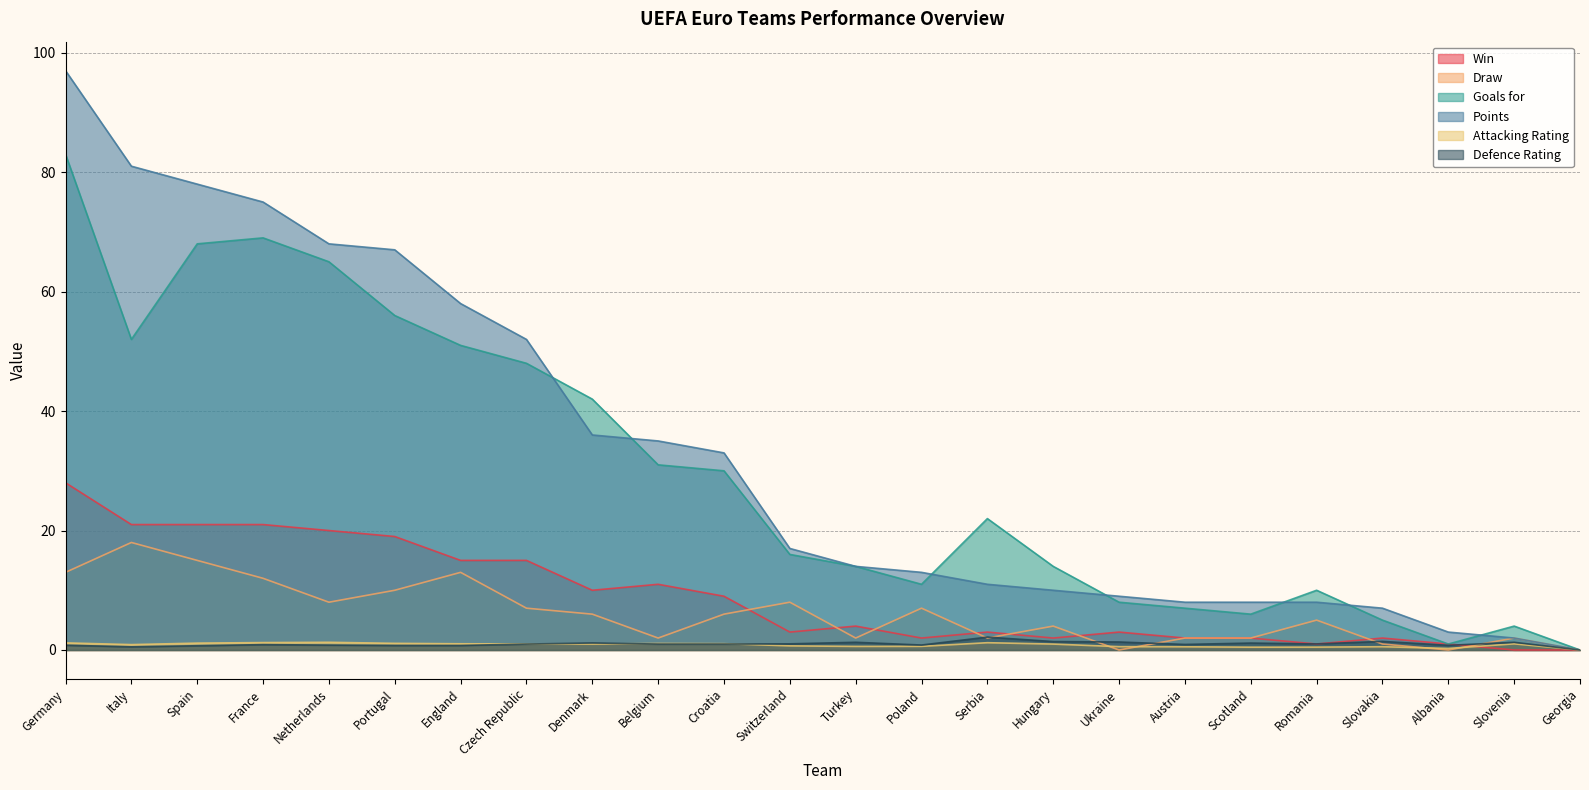

Which category has the highest value in the Win series?

Germany